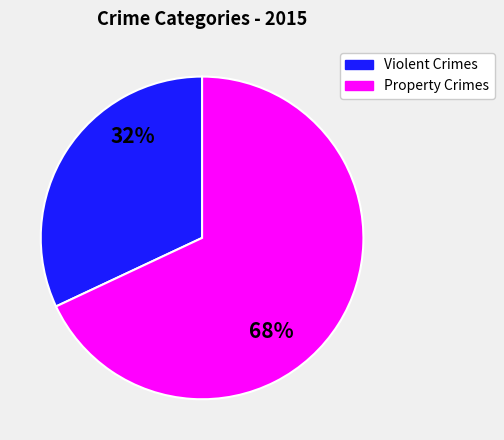

How many segments does this pie chart have?

2